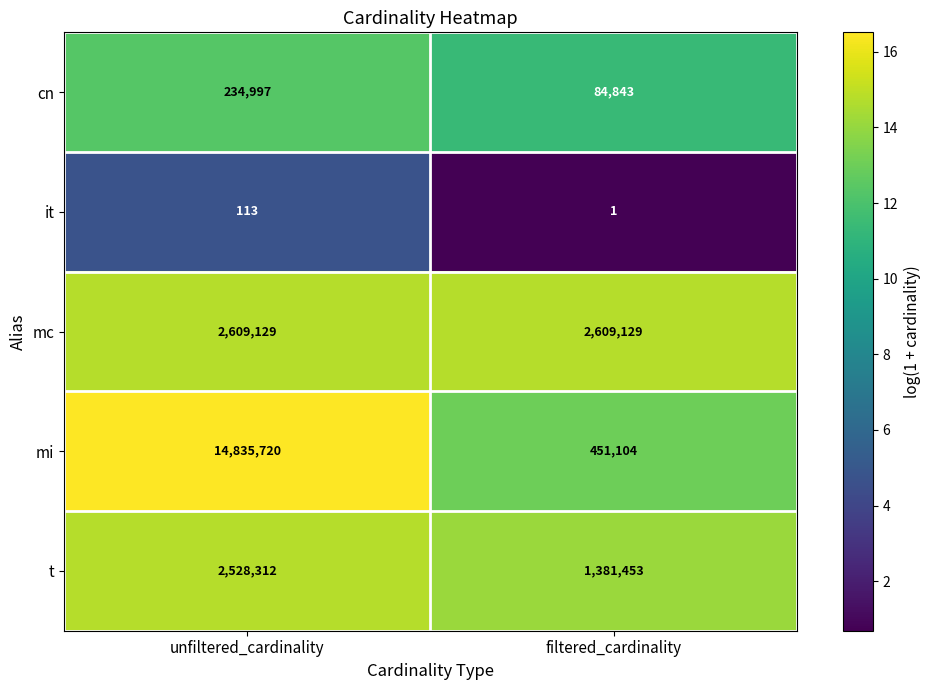

At which category is the sum across all series the highest?

unfiltered_cardinality